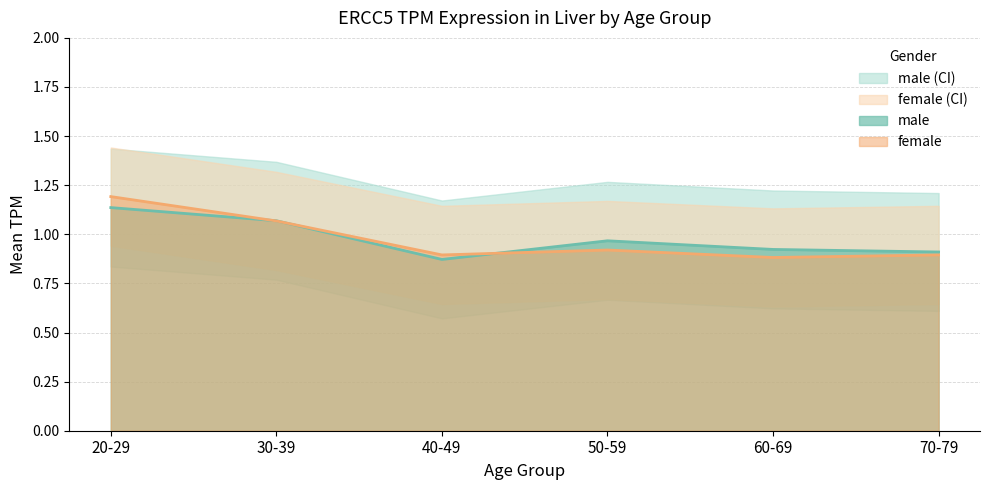

At 30-39, list the series in order from smallest to largest.

female, male